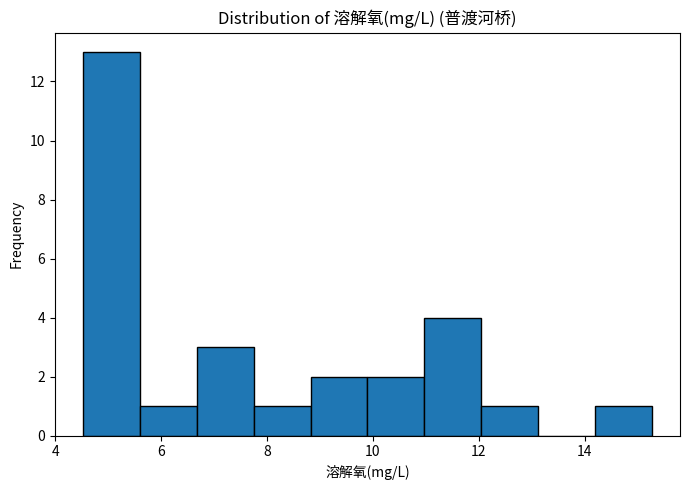

What is the height of the bar covering 12.0 to 13.2 on the x-axis? Neither the bar edges nor the heights are printed on the chart, so give them approximately, as read against the axes.

1